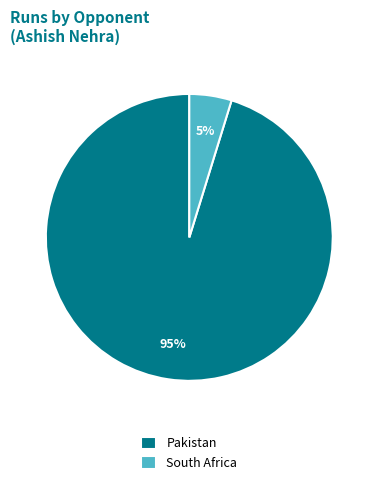

Is it true that Pakistan is 95% of the pie?

True